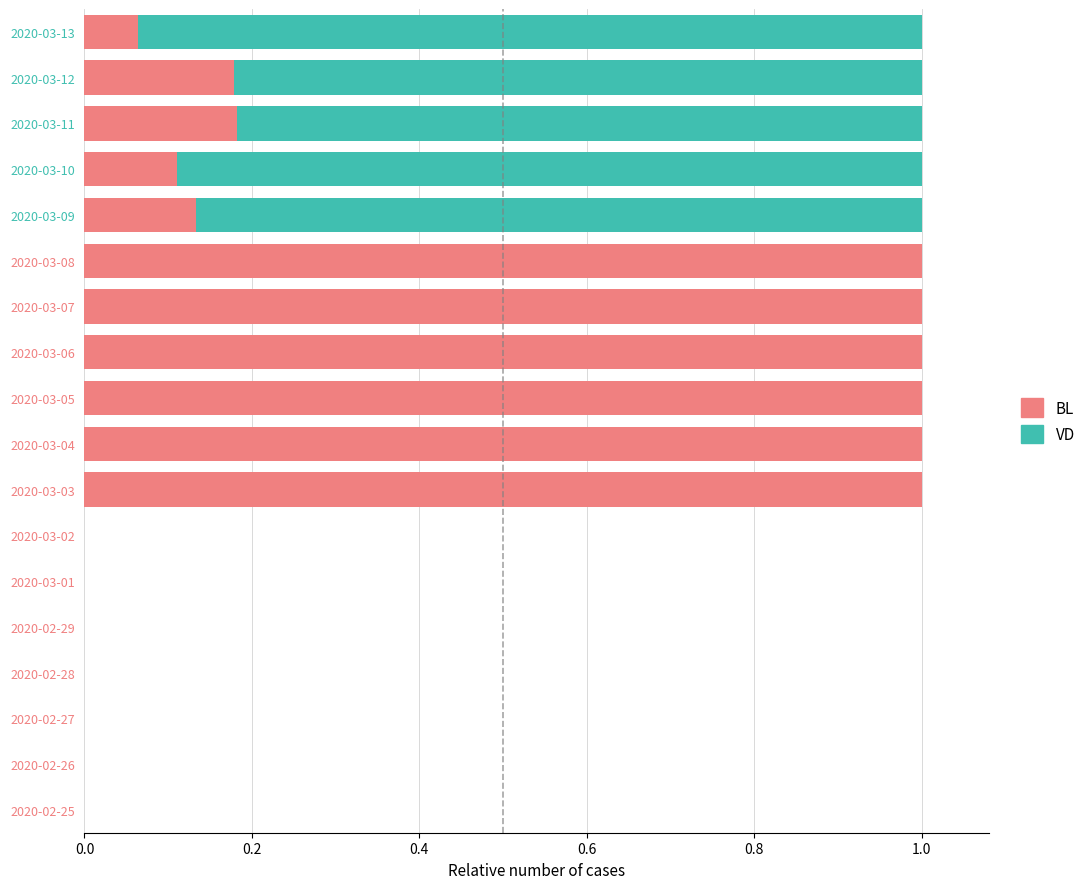

What is the sum of all BL values?

6.7